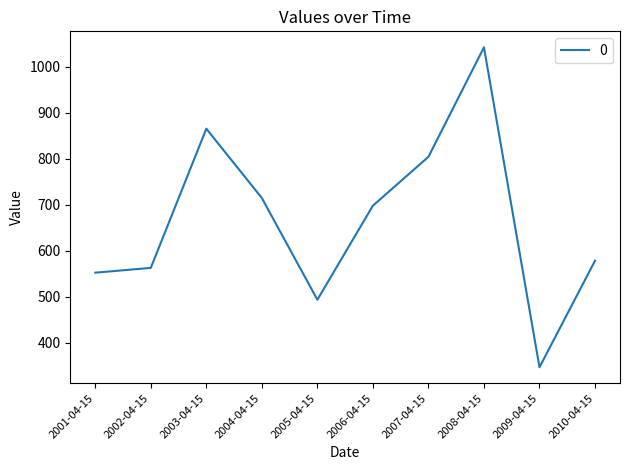

What is the change in value from 2006-04-15 to 2007-04-15?

+106.3